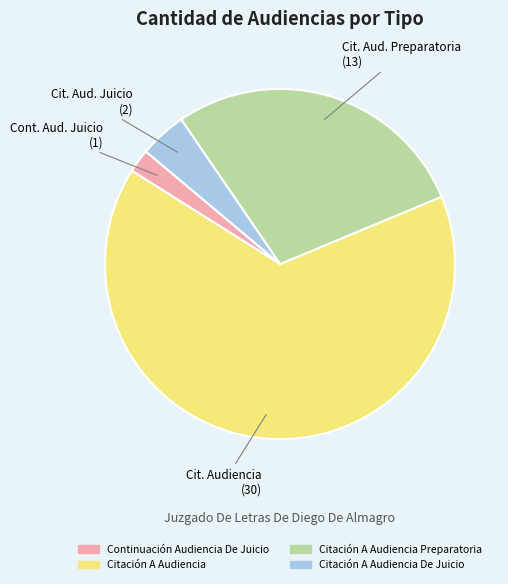

Does any single category account for the majority?

Yes